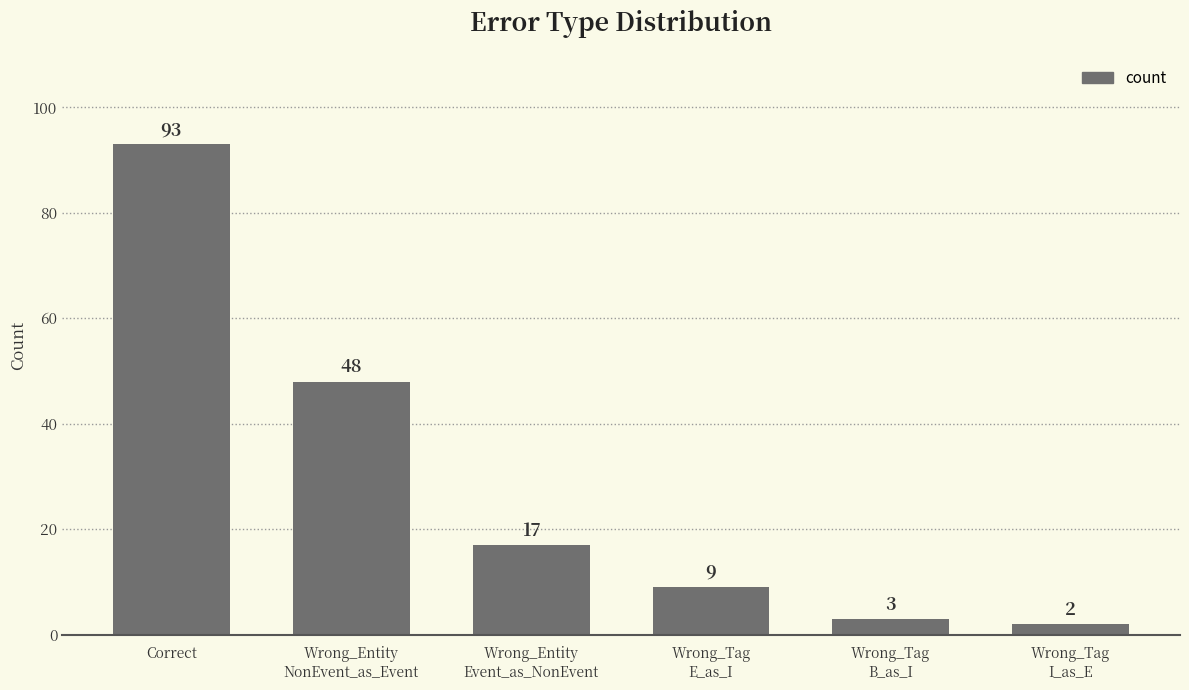

What is the ratio of the value at Correct to the value at Wrong_Tag
B_as_I?

31.0